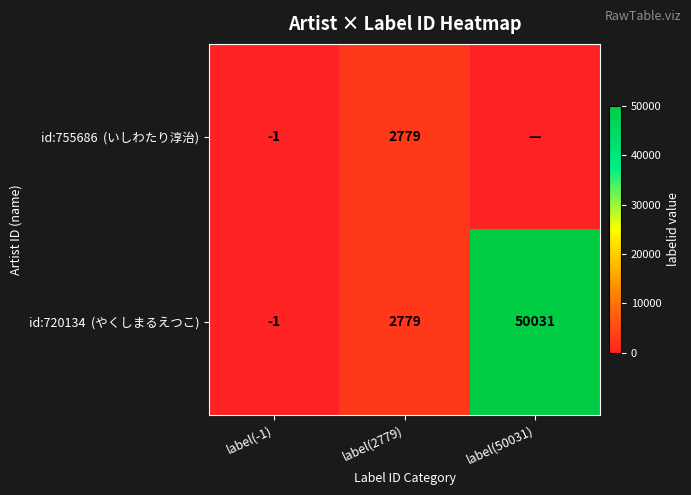

Rank the series by their average value, from highest to lowest.

id:720134 (やくしまるえつこ), id:755686 (いしわたり淳治)